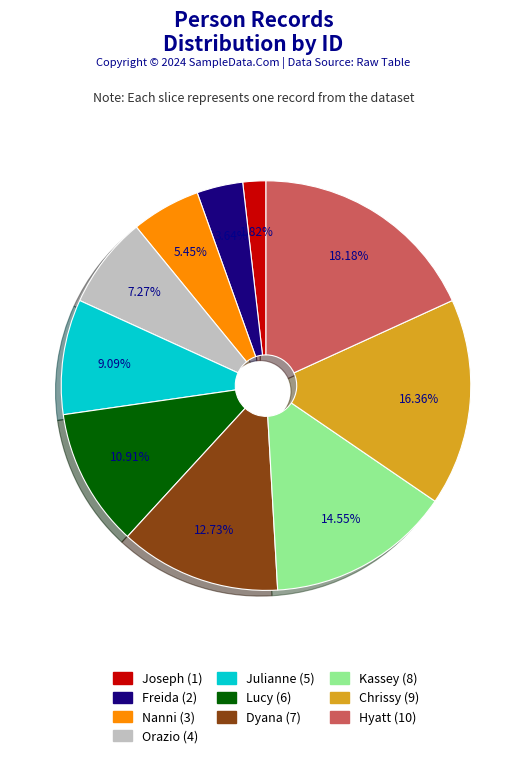

Does Kassey represent more than half of the total?

No